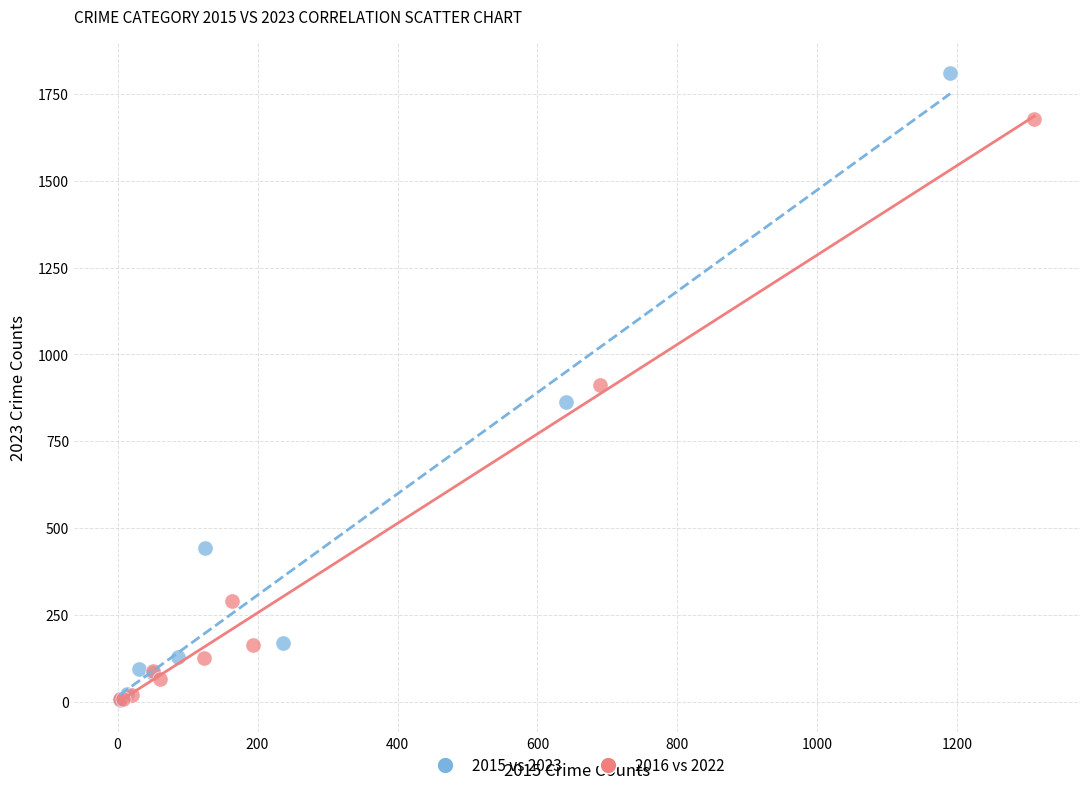

Which series reaches the maximum Y coordinate?

2015 vs 2023